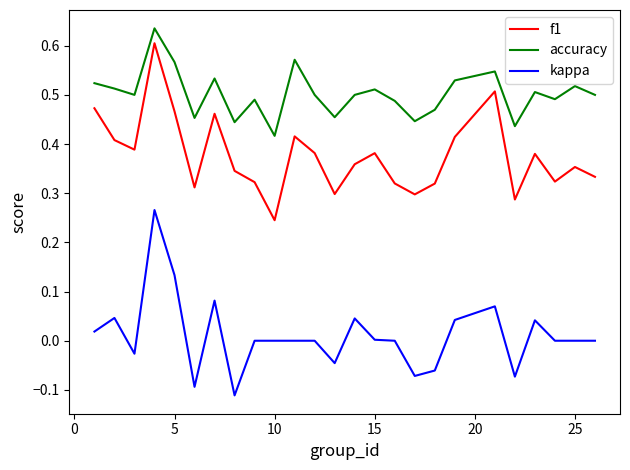

List the series in order of their overall mean, lowest first.

kappa, f1, accuracy